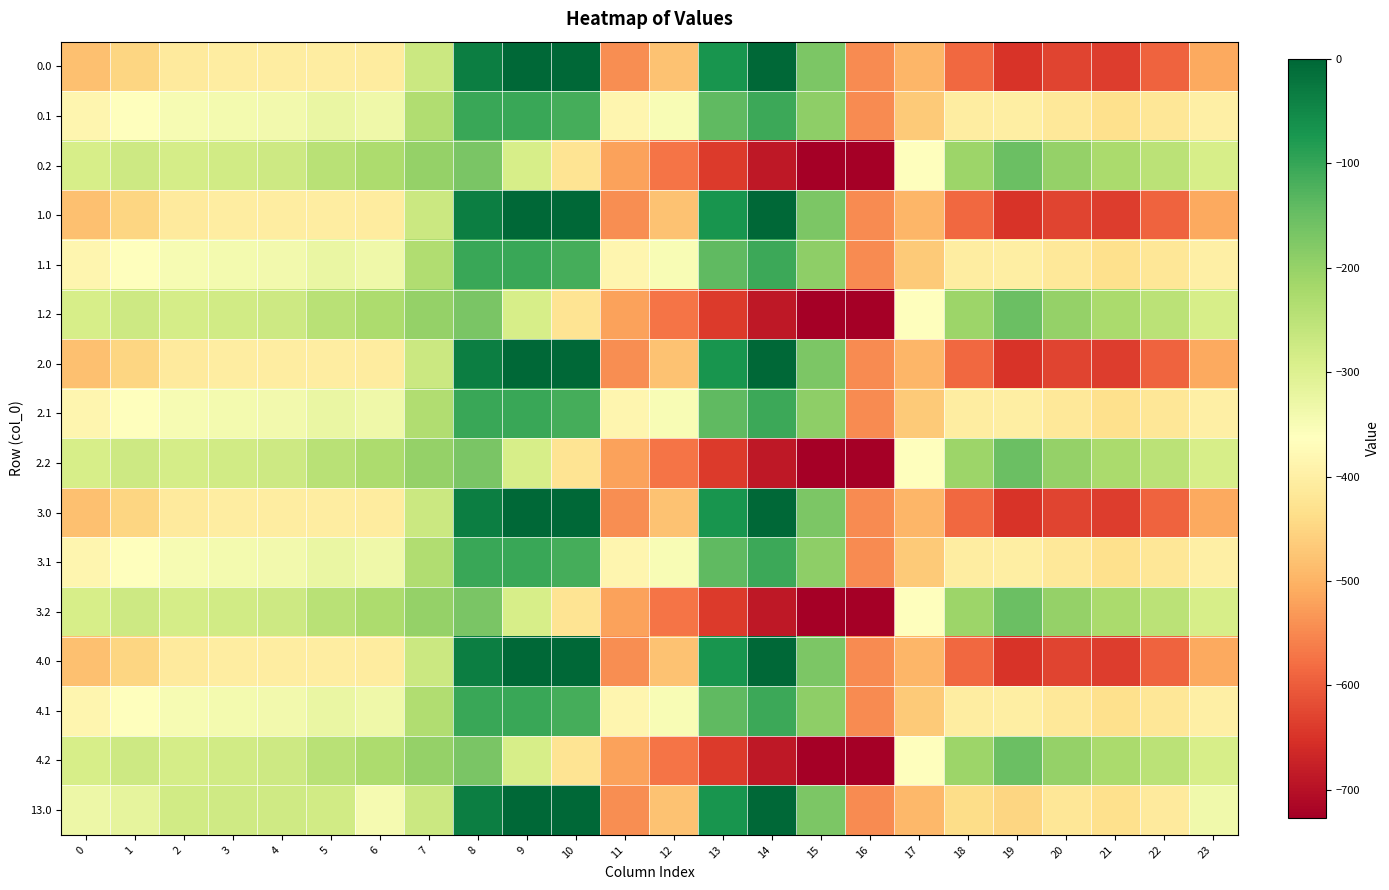

At 19, list the series in order from smallest to largest.

0.0, 1.0, 2.0, 3.0, 4.0, 13.0, 0.1, 1.1, 2.1, 3.1, 4.1, 0.2, 1.2, 2.2, 3.2, 4.2